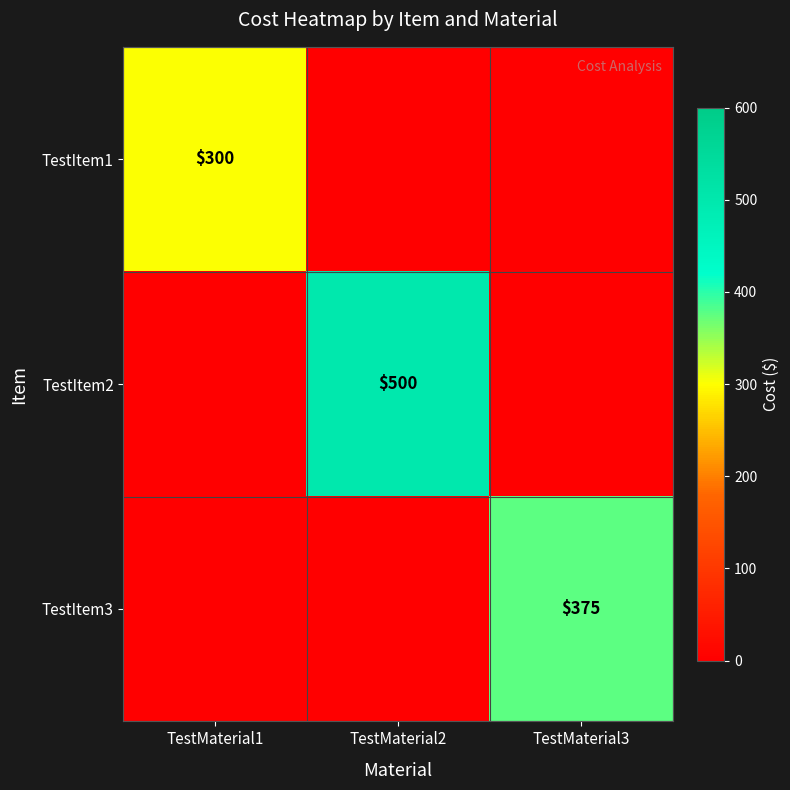

Is the value of TestItem1 at TestMaterial1 greater than the value of TestItem2 at TestMaterial2?

No